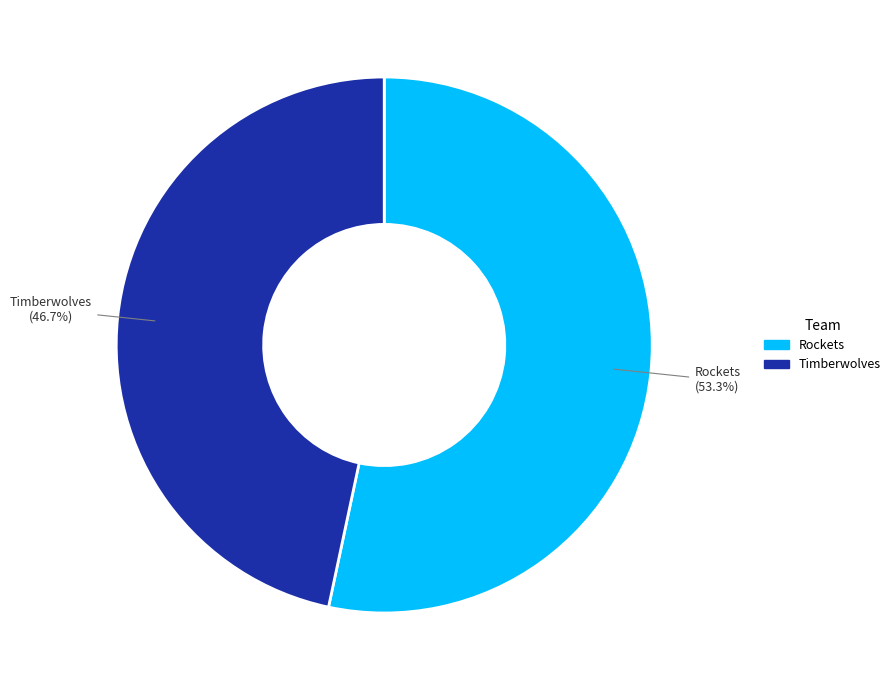

Which slice is the smallest?

Timberwolves